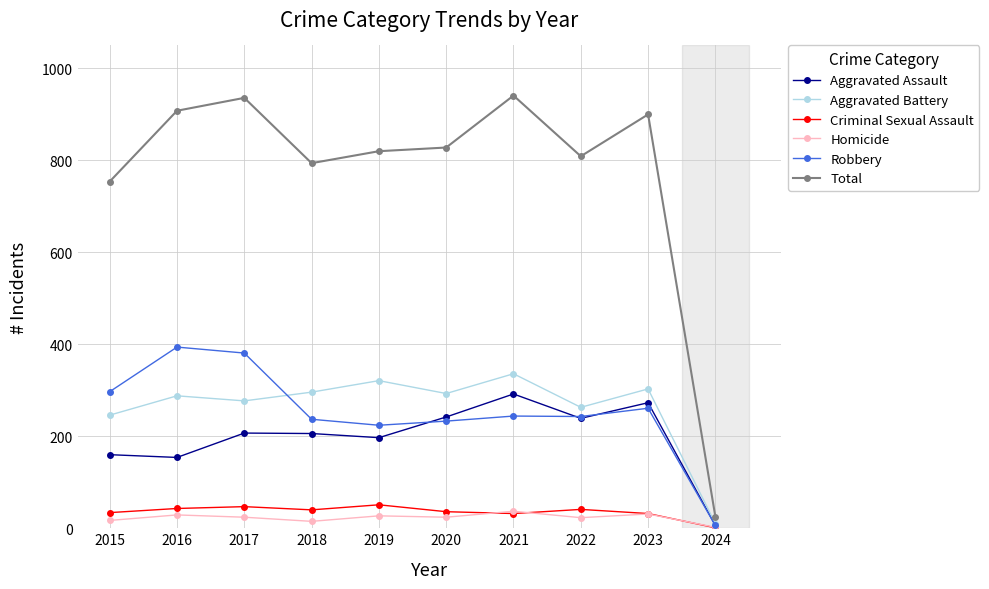

Which series has the largest range (max minus min)?

Total